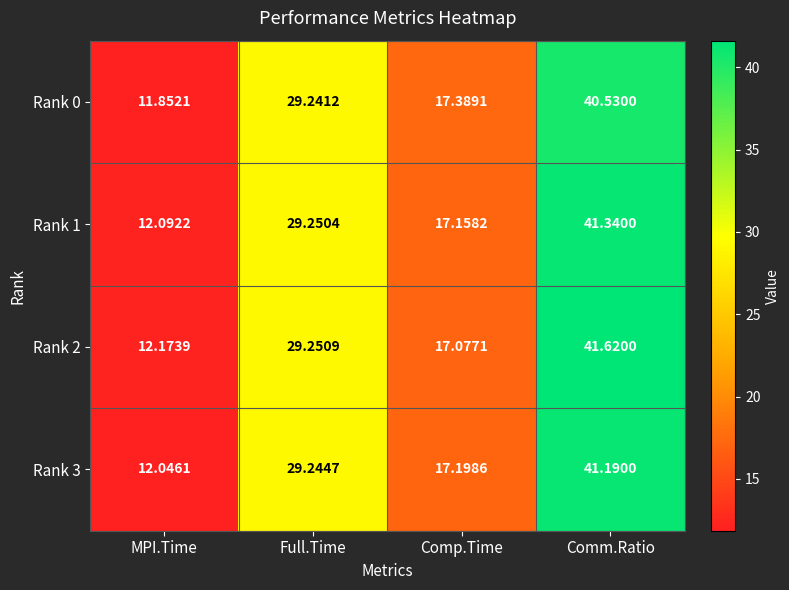

Between MPI.Time and Full.Time, which series saw the biggest shift?

Rank 0